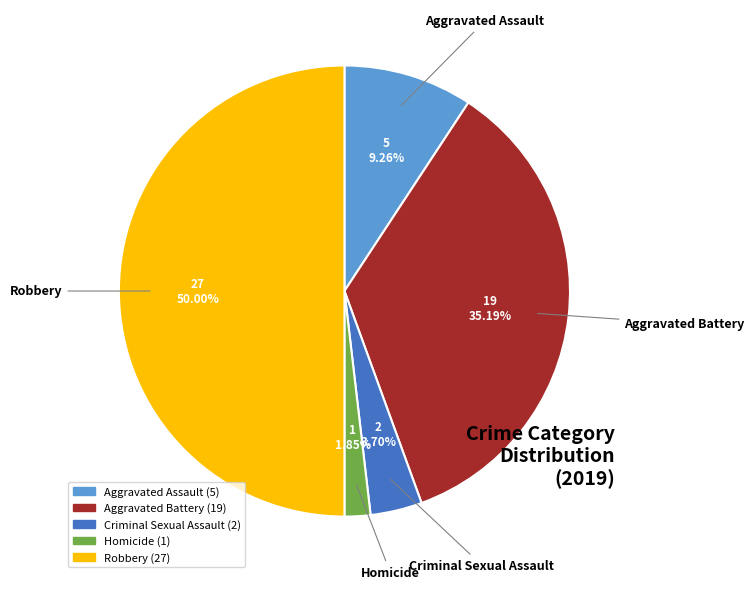

To the nearest percent, what is the average slice percentage?

20%